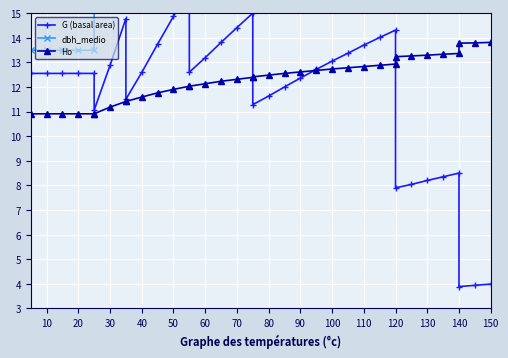

The value of G (basal area) at 130 is 2.2. True or false?

False